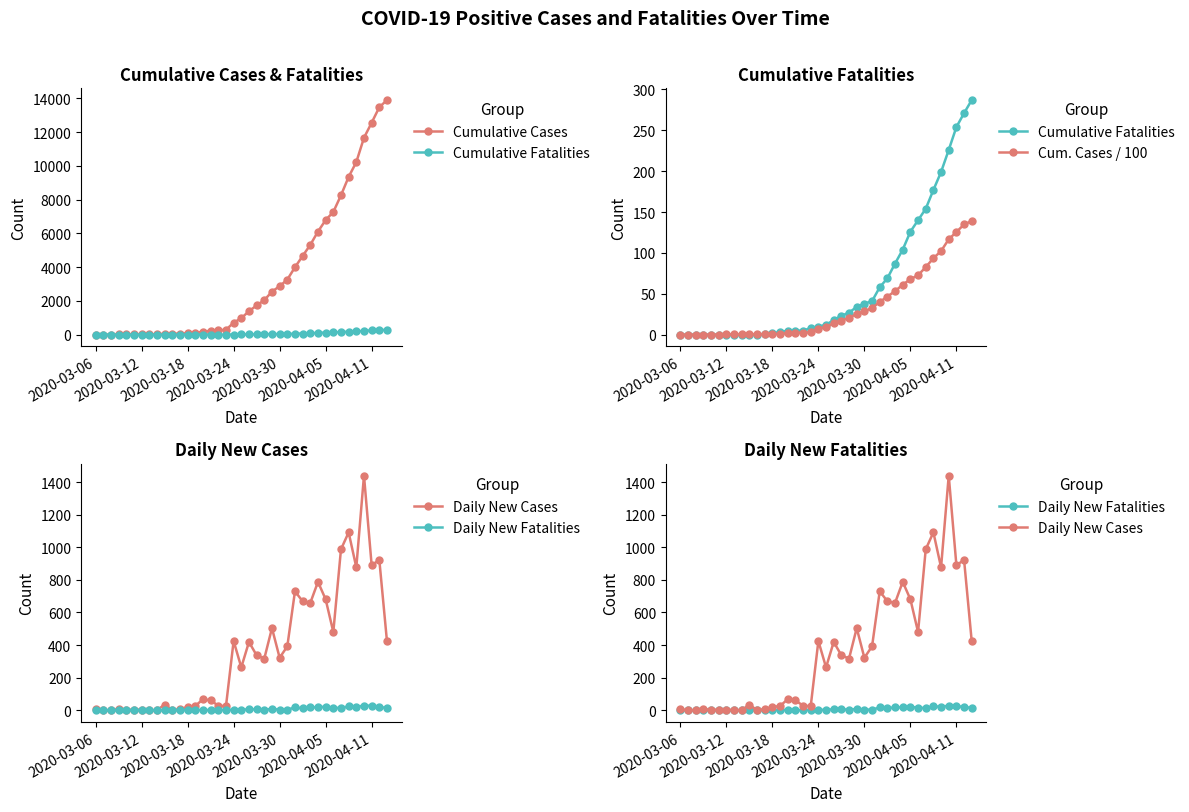

What is the difference between the maximum and minimum values in the Cumulative Fatalities series?

287.0